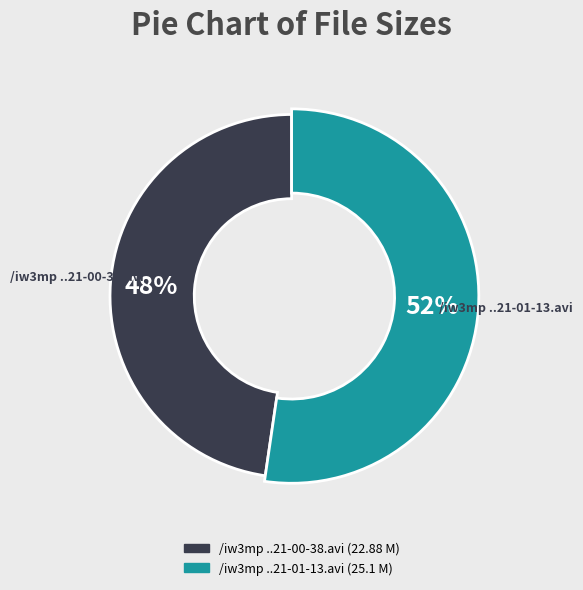

Which category has the biggest portion of the pie?

/iw3mp 2007-12-20 21-01-13-64.avi